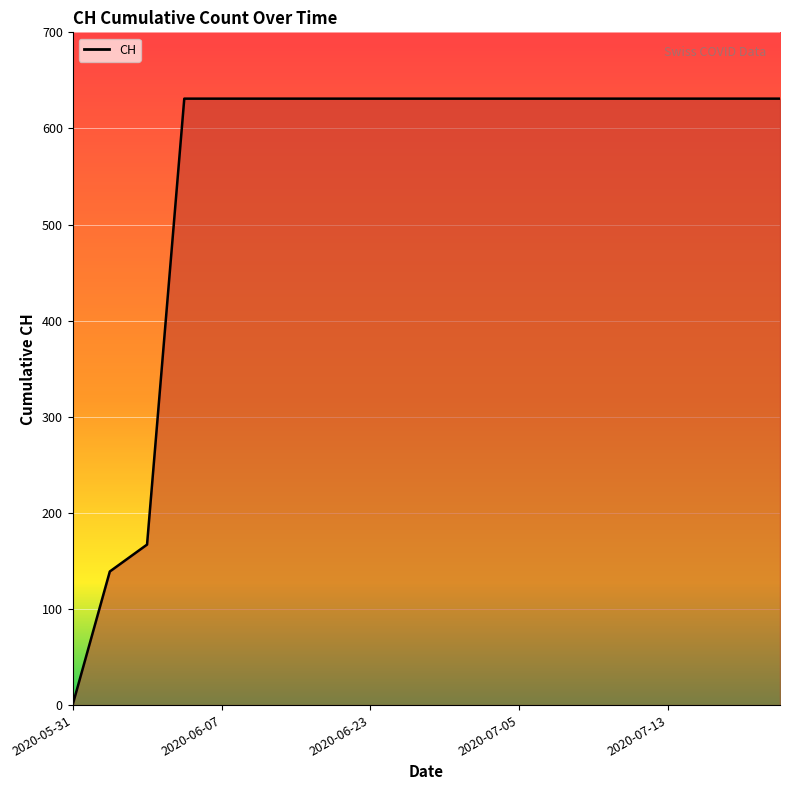

What is the difference between the maximum and minimum values?

631